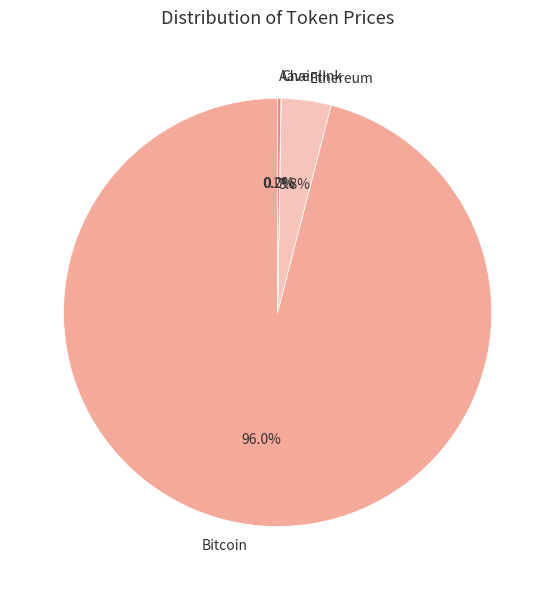

Which slice is the largest?

Bitcoin